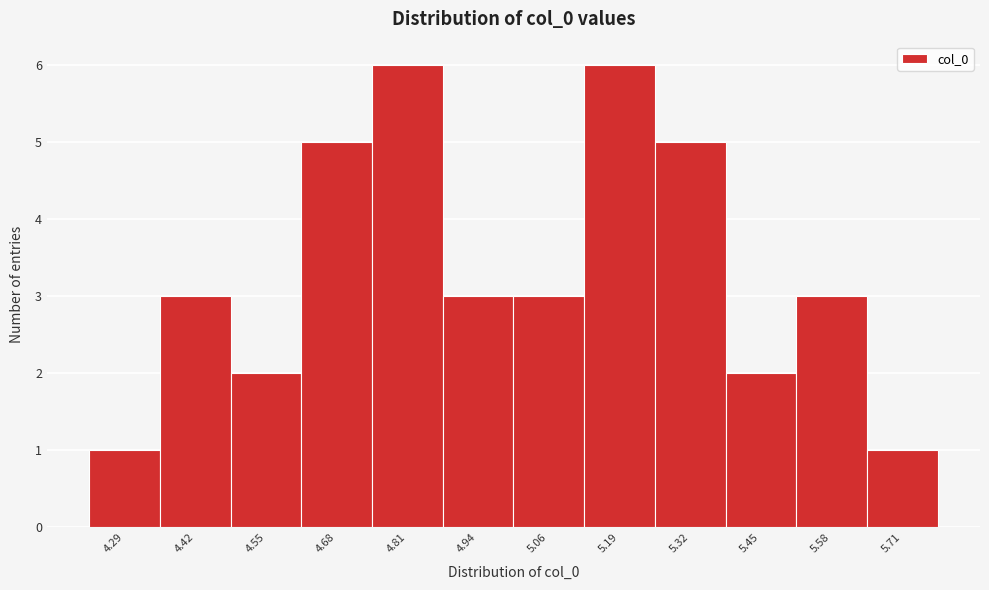

Reading left to right, transcribe this chart: for each bar, give the range it covers on the x-axis and its height. Neither the bar edges nor the heights are printed on the chart, so give them approximately, as read against the axes.

4.22 to 4.36: 1
4.36 to 4.48: 3
4.48 to 4.62: 2
4.62 to 4.74: 5
4.74 to 4.88: 6
4.88 to 5.00: 3
5.00 to 5.12: 3
5.12 to 5.26: 6
5.26 to 5.38: 5
5.38 to 5.52: 2
5.52 to 5.64: 3
5.64 to 5.78: 1